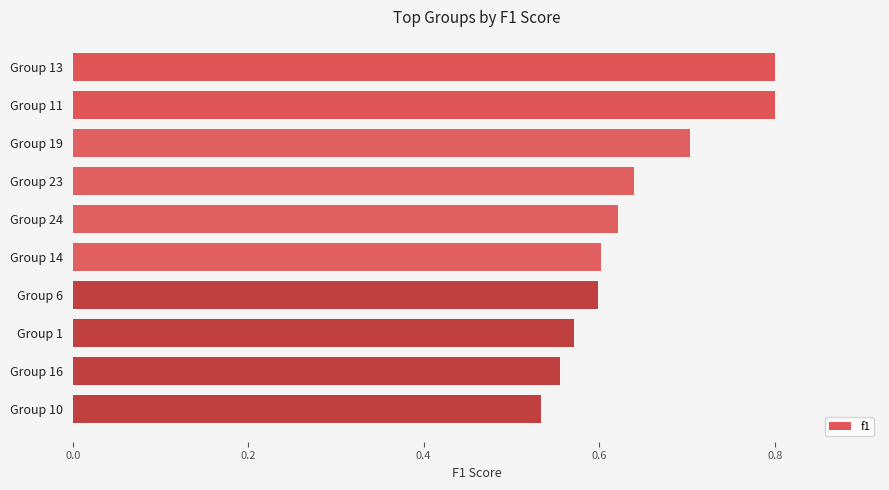

At which label is the value closest to 0?

Group 10